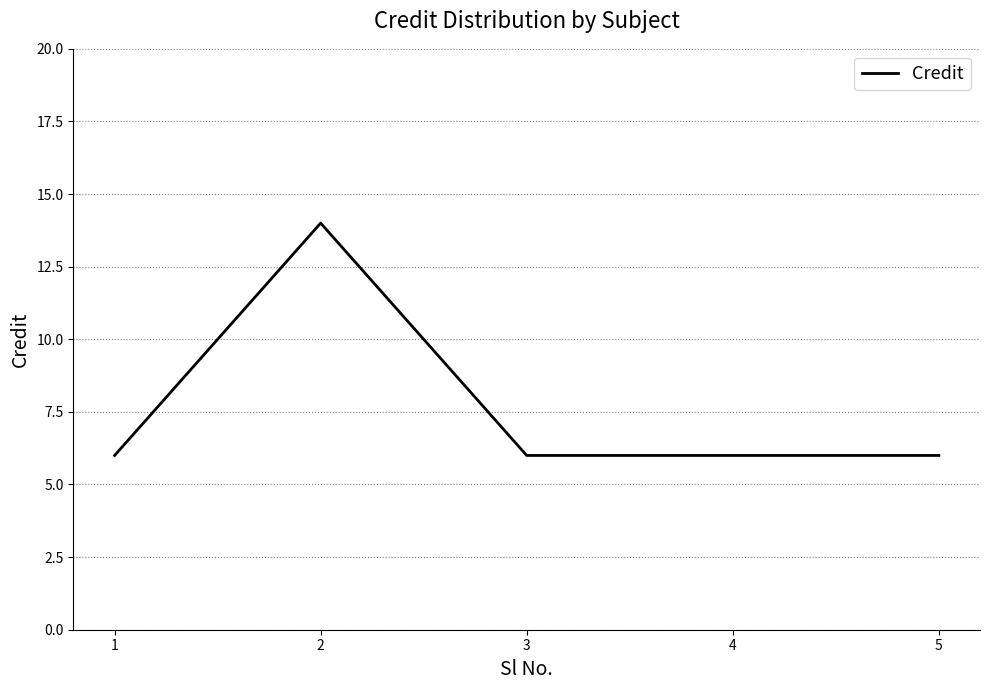

What is the smallest value displayed?

6